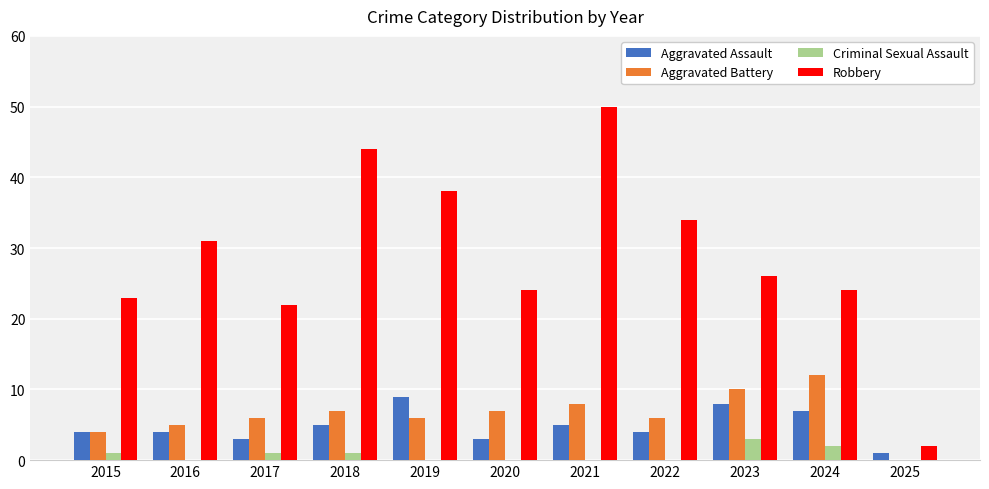

At which label does Aggravated Battery reach its peak?

2024